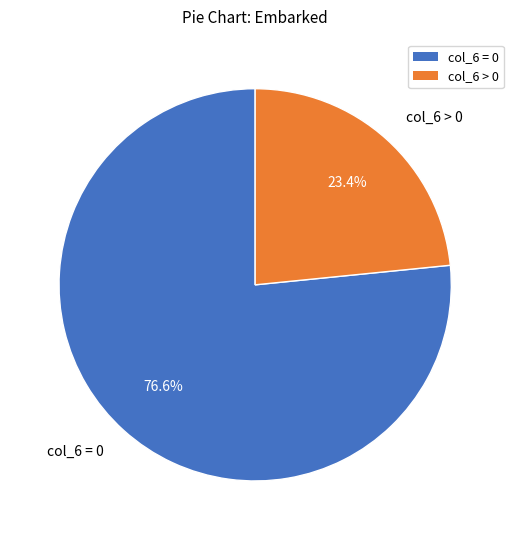

Approximately how many times larger is the value at col_6 > 0 compared to col_6 = 0?

0.3